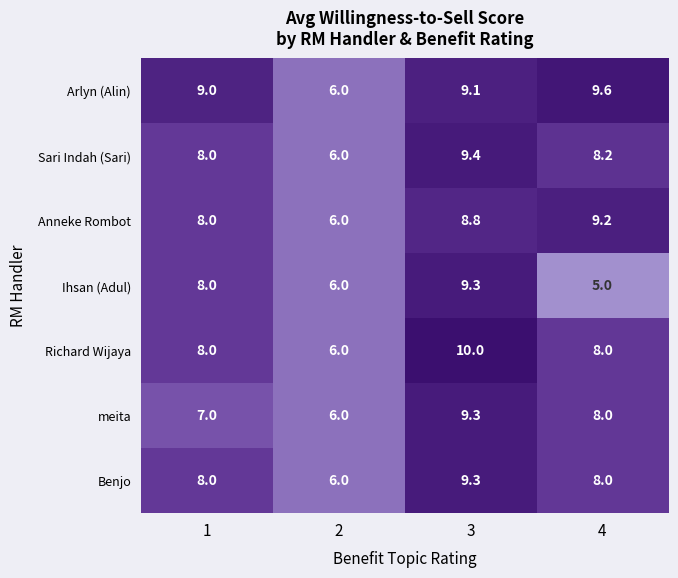

Rank the categories by Ihsan (Adul) value from highest to lowest.

3, 1, 2, 4